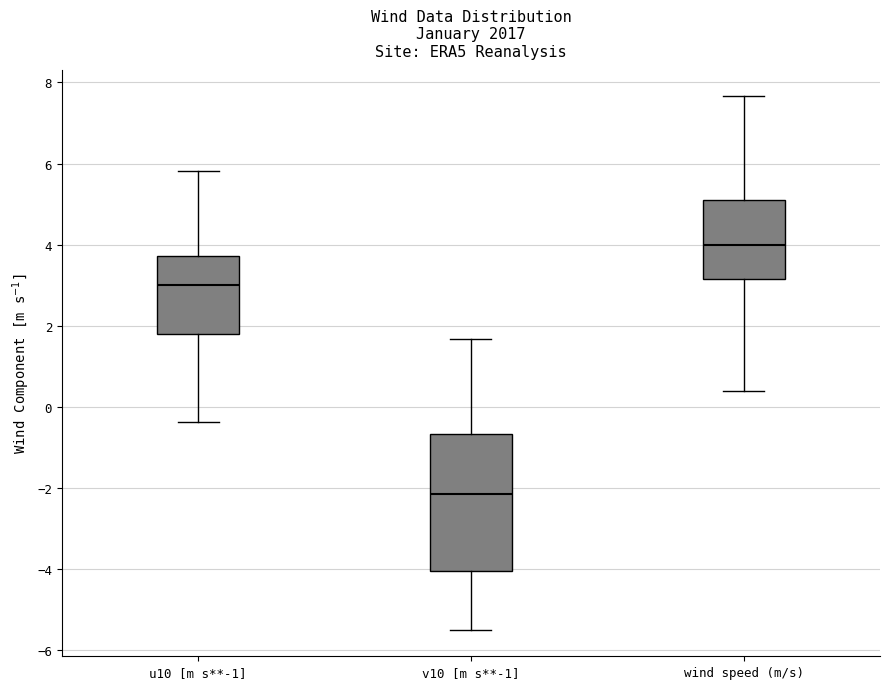

Reading left to right, read every box against the y-axis: the position of its median line, the range the box covers, and the ends of its whiskers. The values are not printed on the chart, so give them approximately, as read against the axis.

u10 [m s**-1]: median 3.0, box 1.8 to 3.8, whiskers -0.4 to 5.8
v10 [m s**-1]: median -2.2, box -4.0 to -0.6, whiskers -5.4 to 1.6
wind speed (m/s): median 4.0, box 3.2 to 5.0, whiskers 0.4 to 7.6